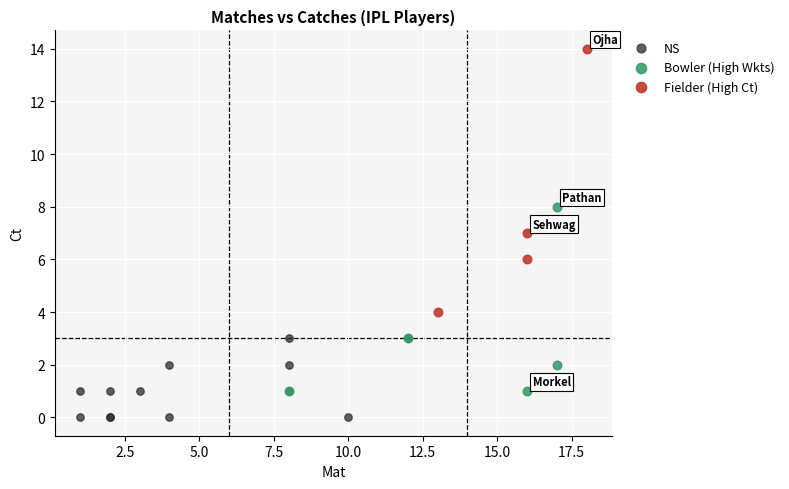

Which series has the widest spread of Y values?

Fielder (High Ct)